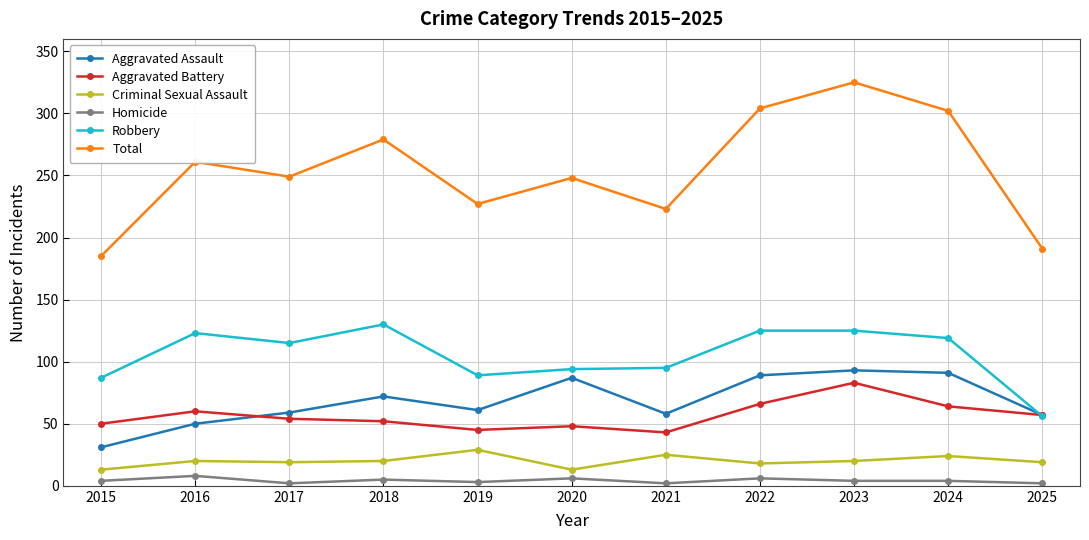

What is the sum of all Homicide values?

46